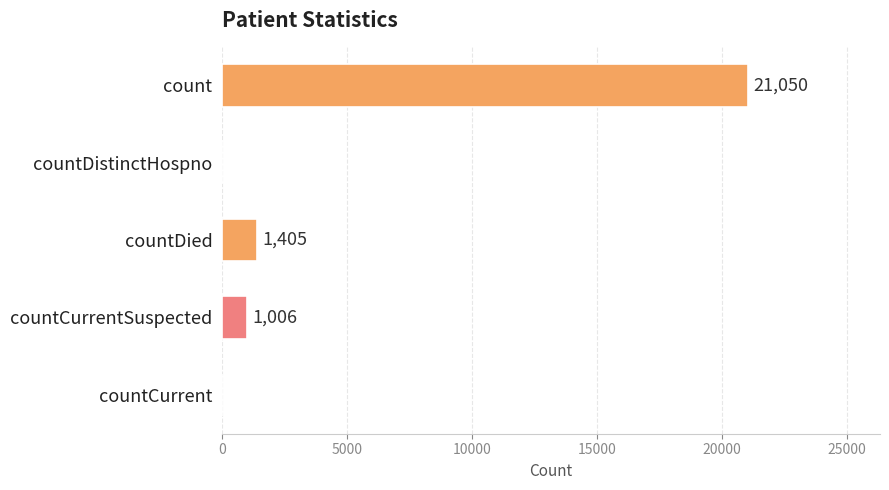

What is the maximum value shown in the chart?

21050